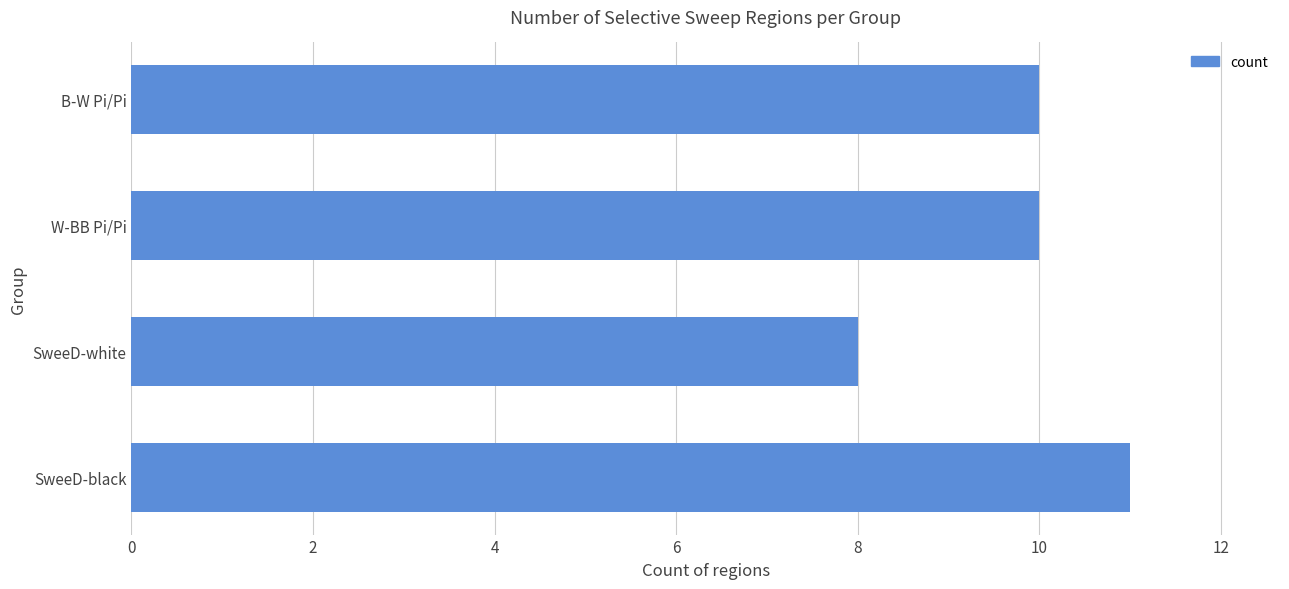

What is the sum of all values?

39